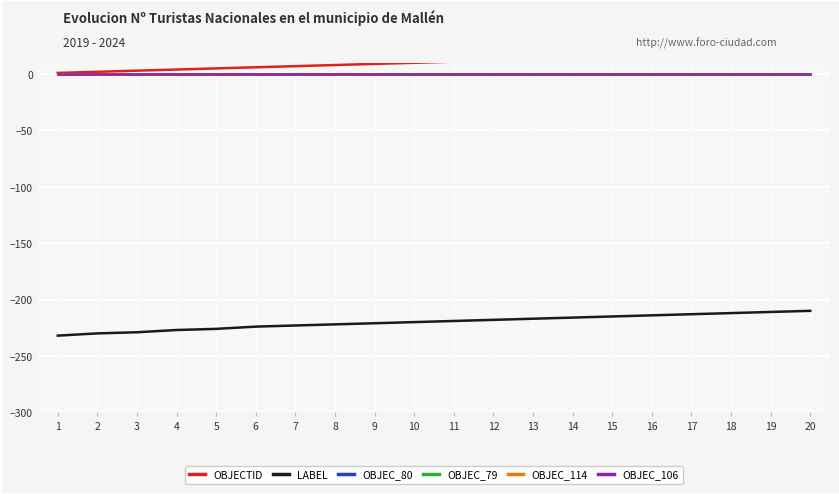

How many categories are shown in the chart?

20